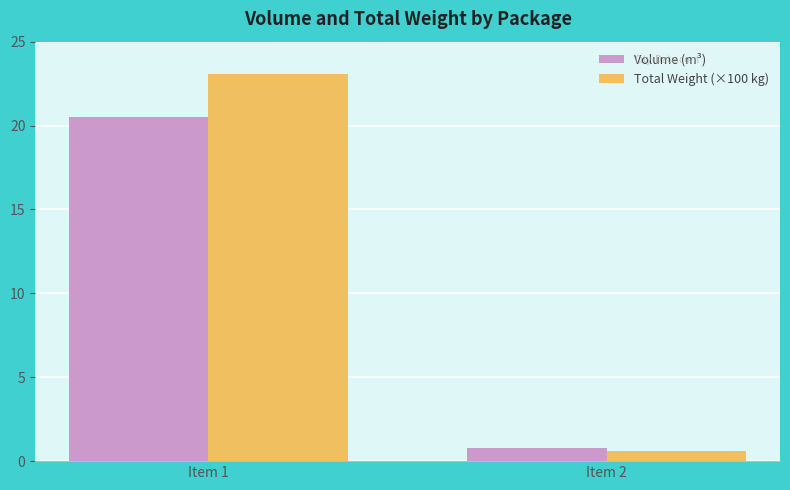

How many groups of bars are there?

2